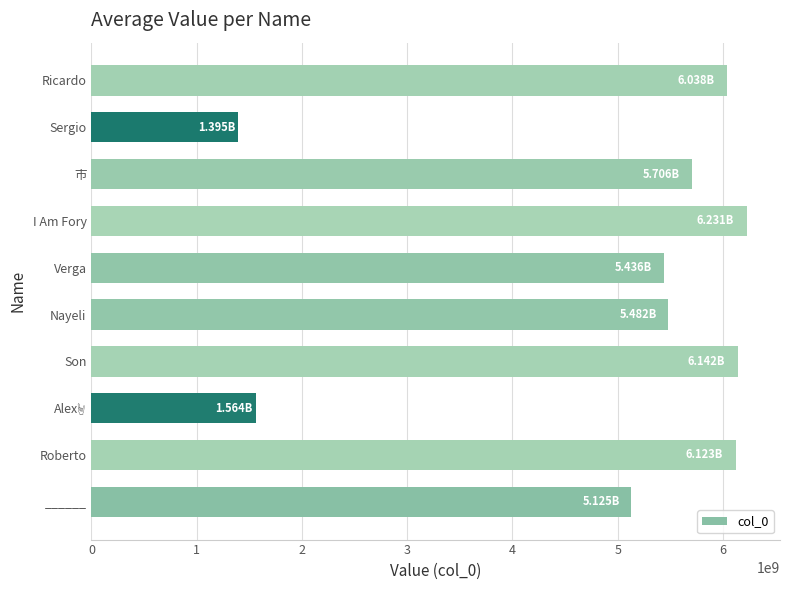

How many data points does each series have?

10